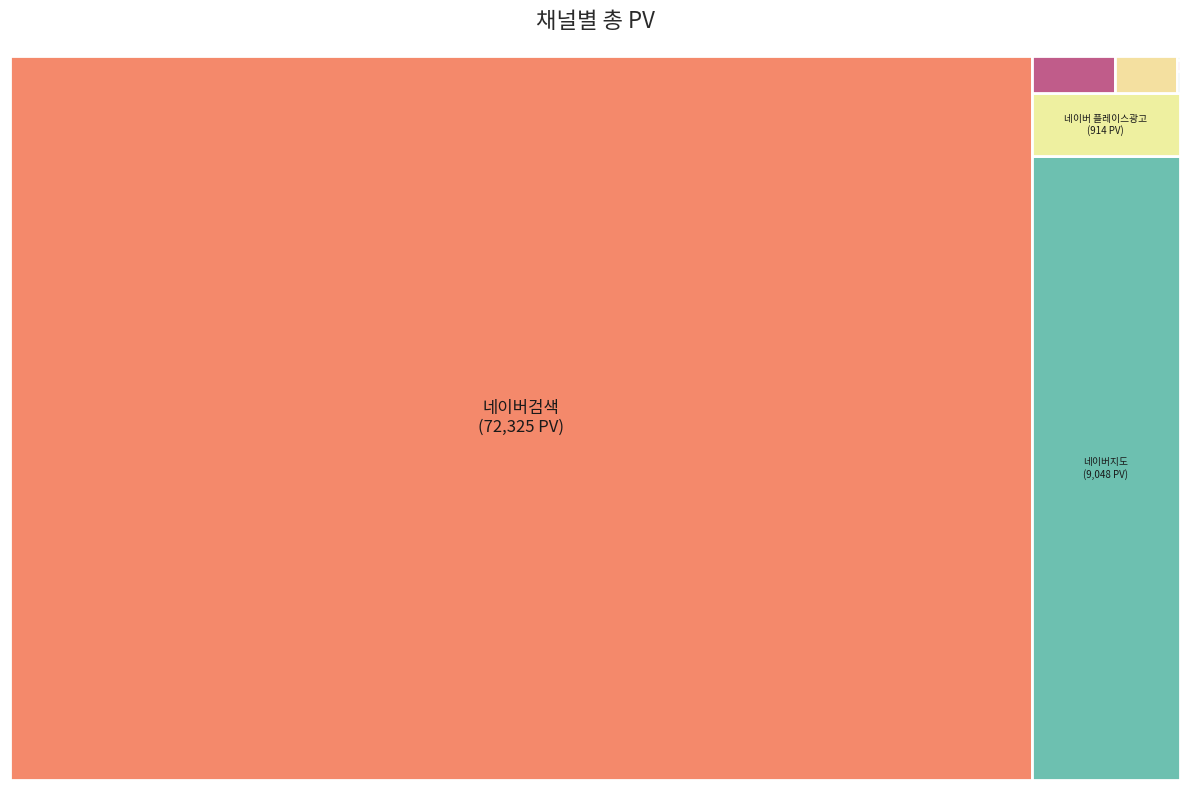

What is the smallest slice in the pie chart?

인스타그램